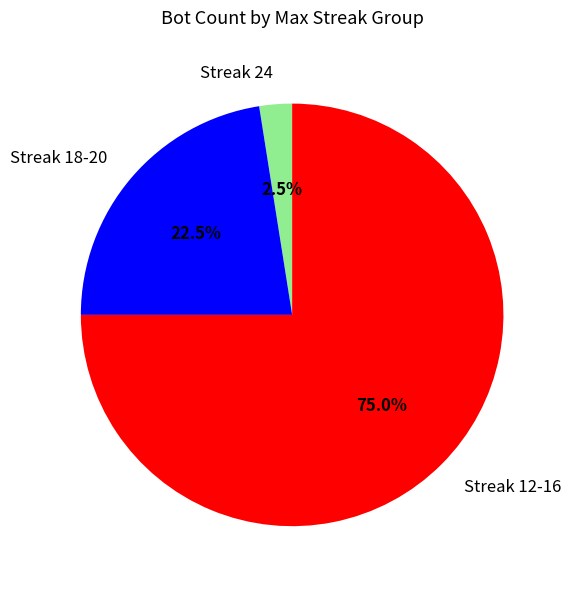

What is the largest slice in the pie chart?

Streak 12-16